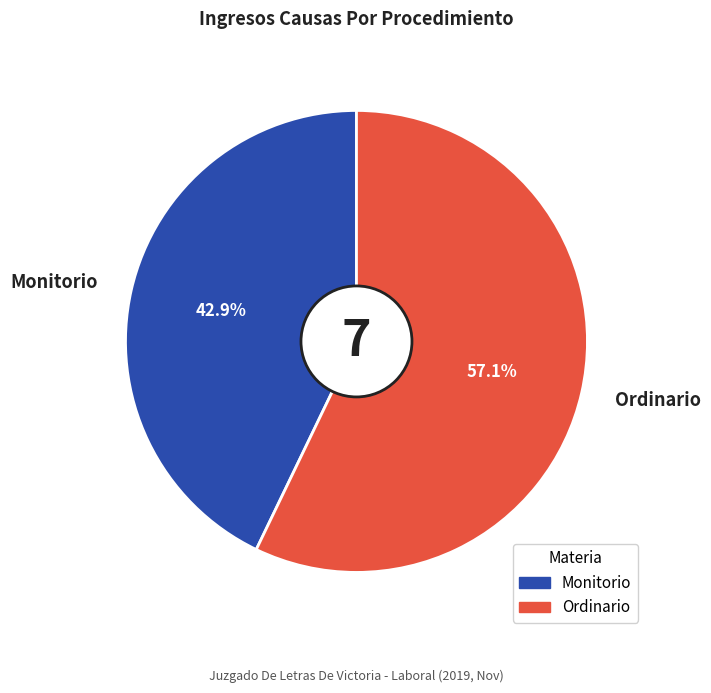

Is it true that Monitorio is 43% of the pie?

True